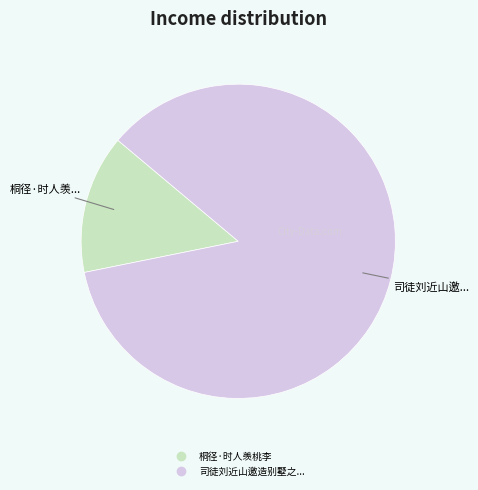

Is there a majority slice in this chart?

Yes